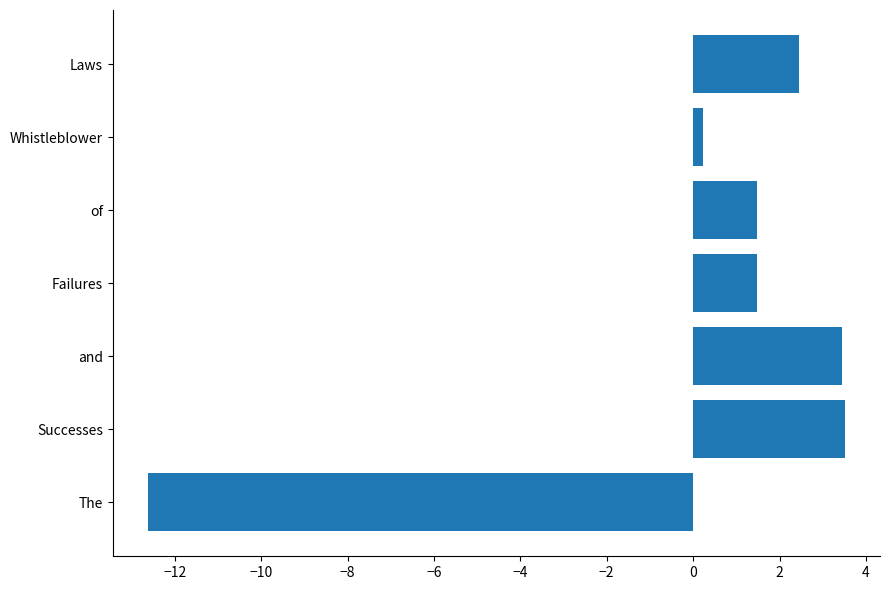

How many values are above zero?

6